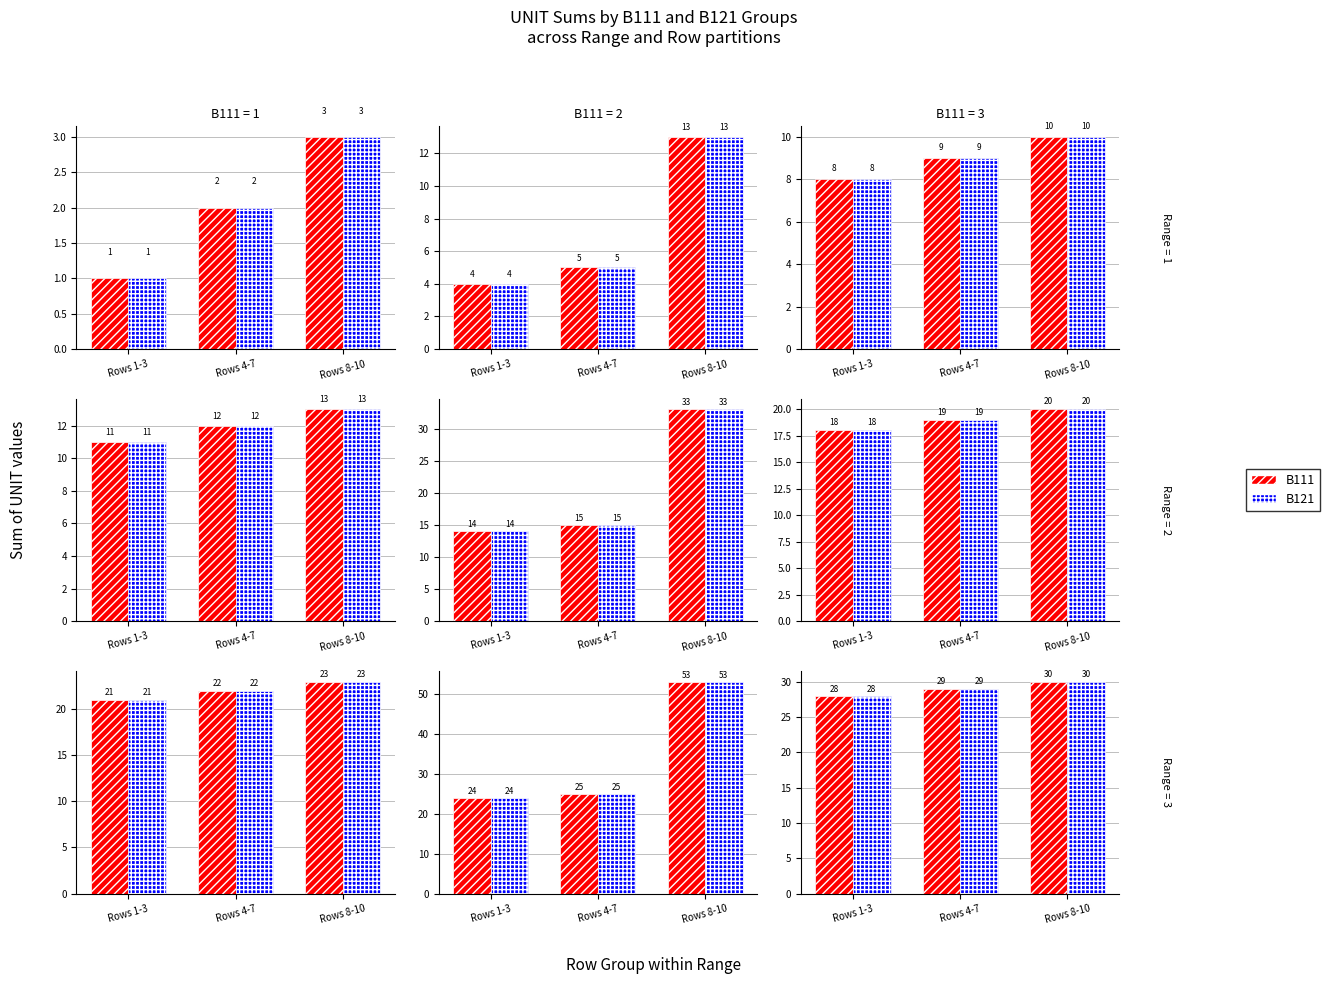

Is the value of B121 at Rows 4-7 greater than the value of B111 at Rows 1-3?

Yes